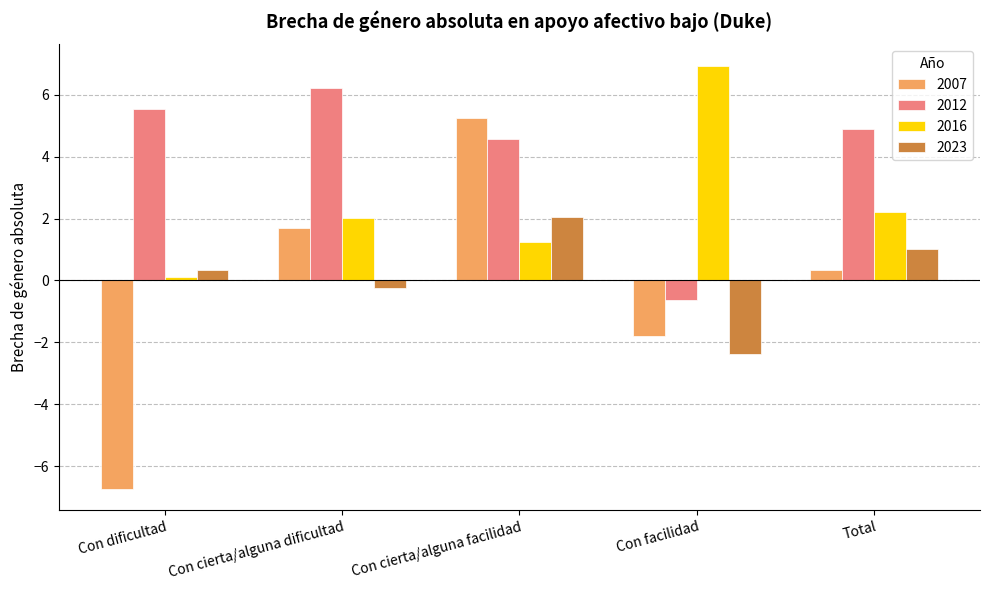

Which category has the lowest value in the 2007 series?

Con dificultad